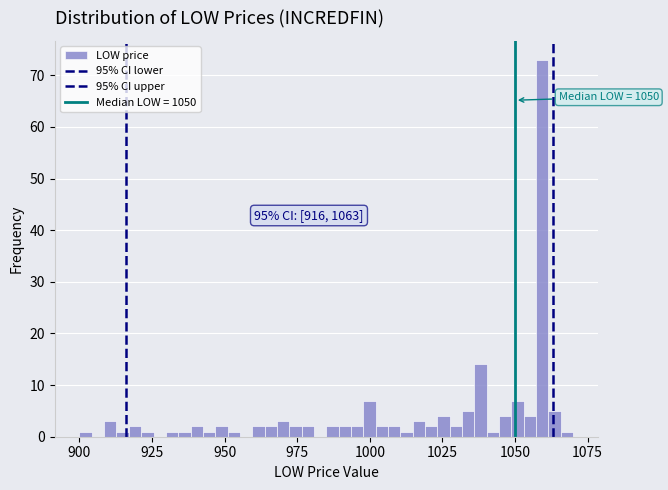

Read against the x-axis, roughly where is the centre of the tallest bar?

1060